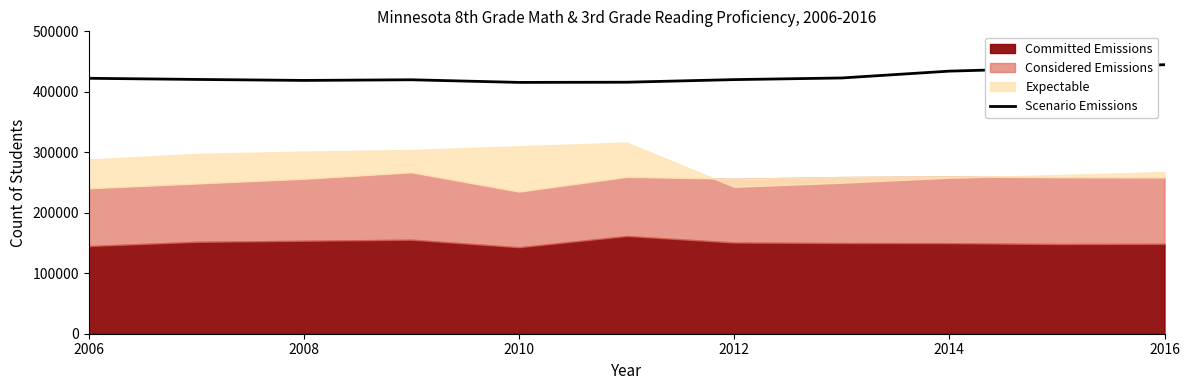

How many data points are less than 420461?

5